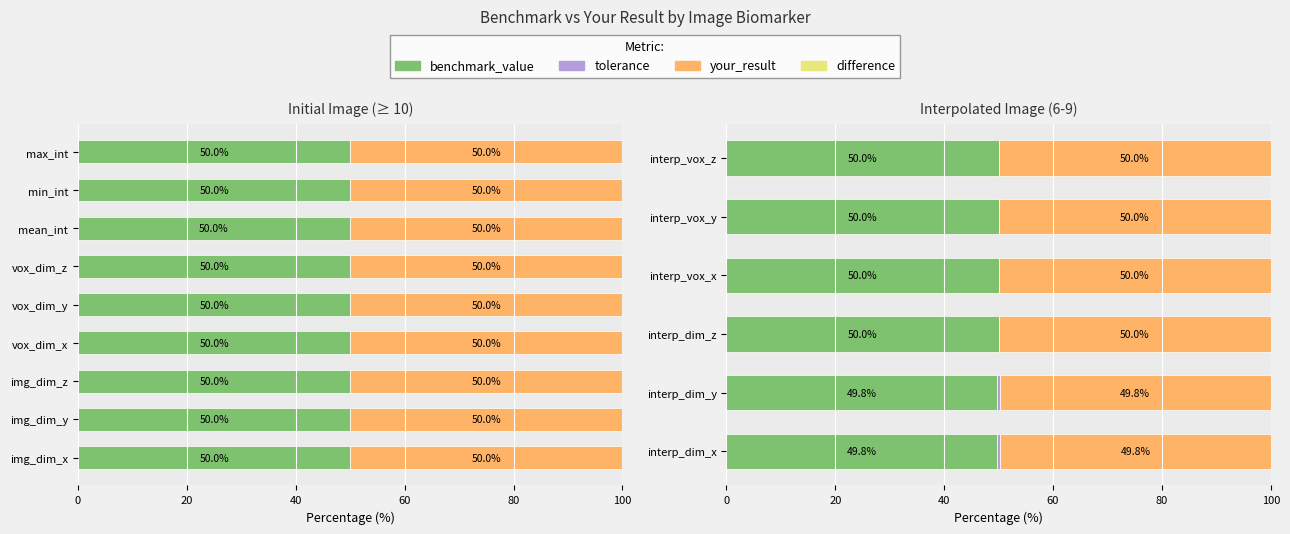

Which series has the largest range (max minus min)?

tolerance